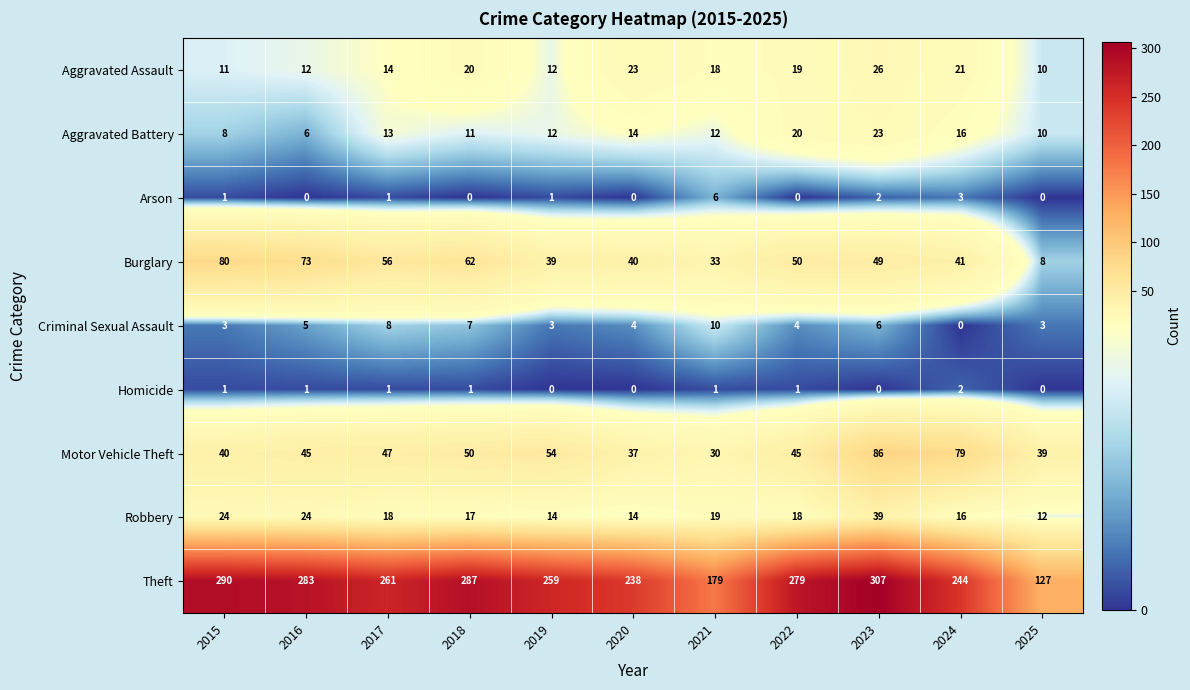

What is the sum of the Arson values at 2018 and 2024?

3